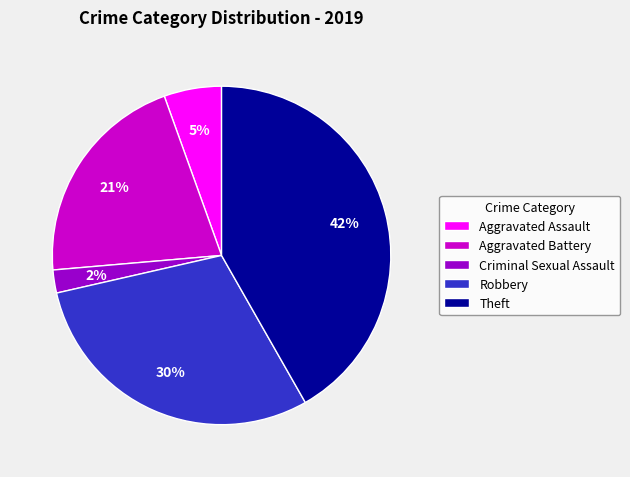

What percentage is the Robbery slice, to the nearest percent?

30%